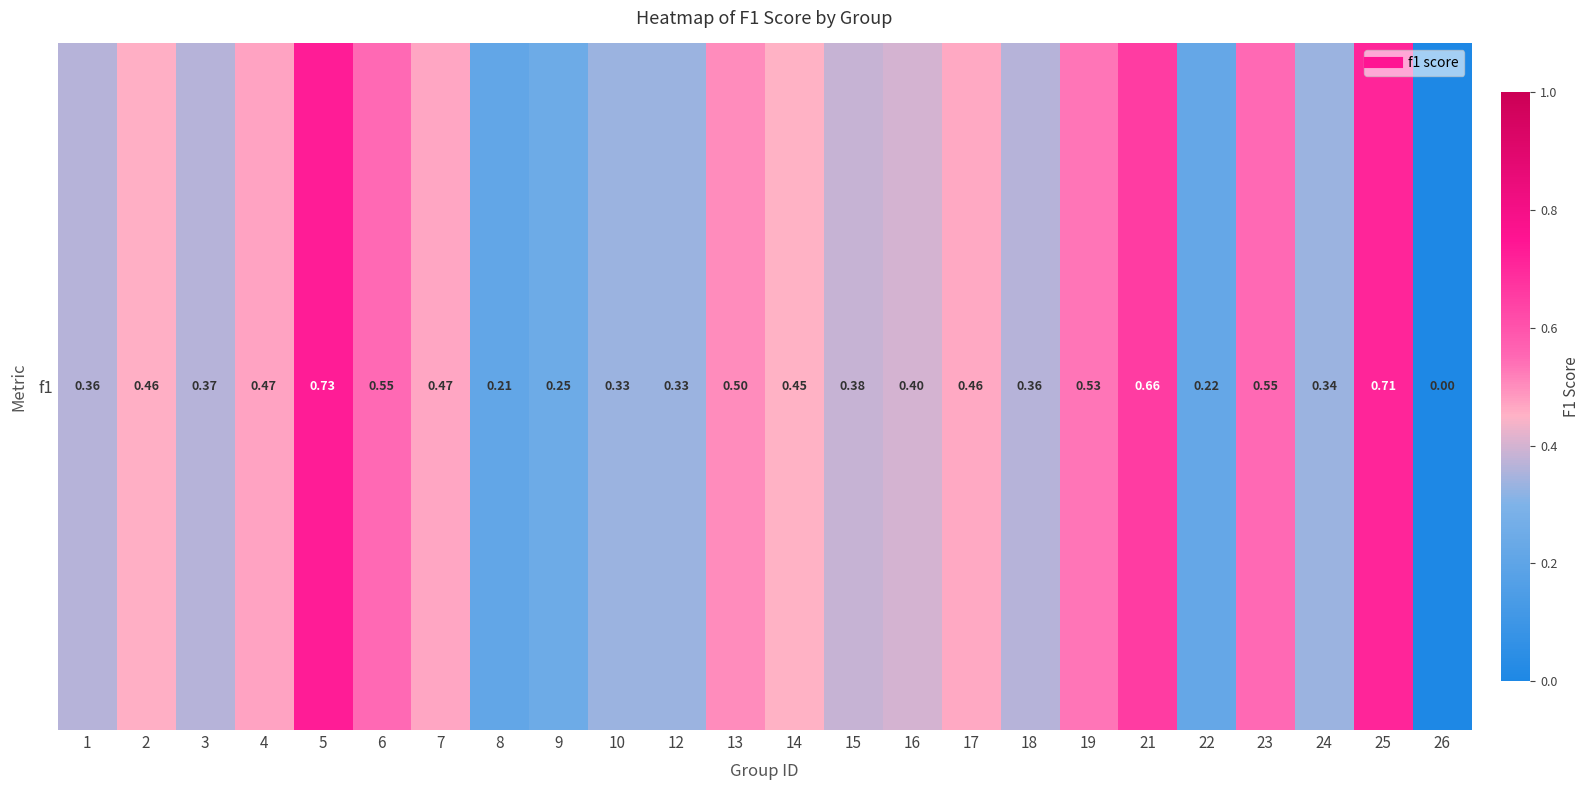

What is the difference between the second highest and minimum values?

0.7